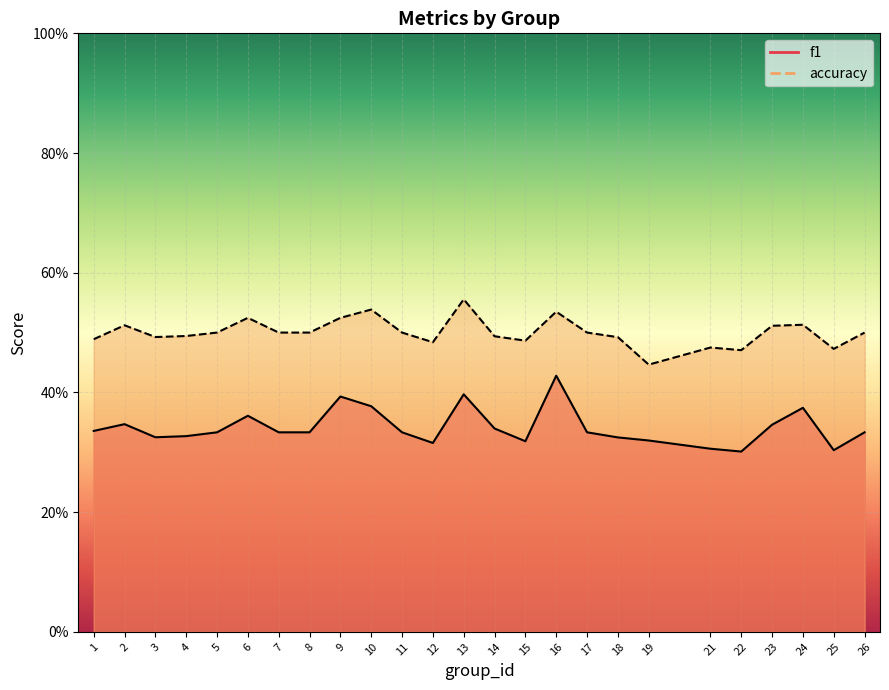

The accuracy series shows 0.5 at 2. True or false?

True